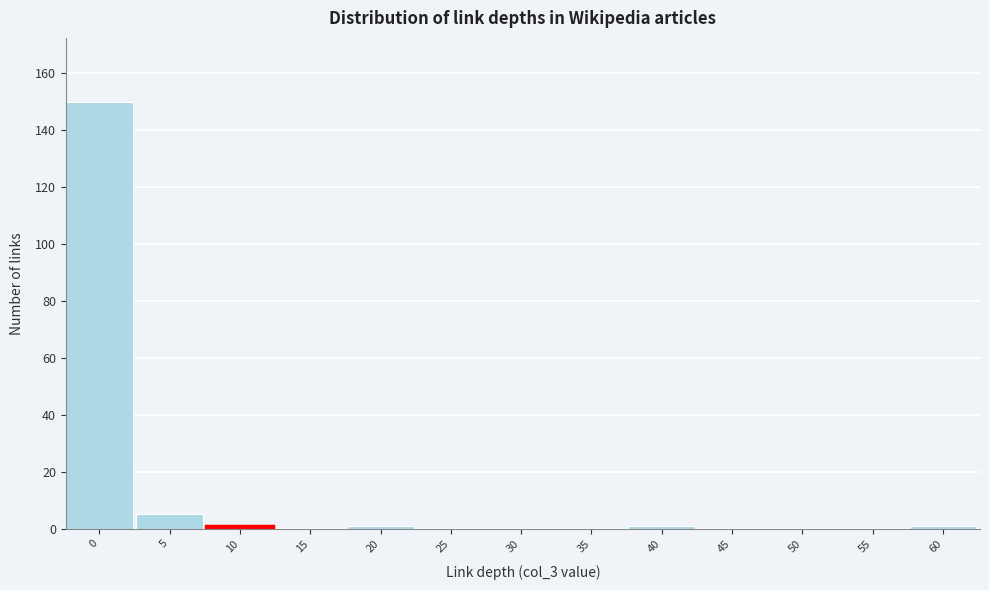

Reading left to right, extract all data points from this chart.

0=150	5=5	10=1	15=0	20=1	25=0	30=0	35=0	40=1	45=0	50=0	55=0	60=1